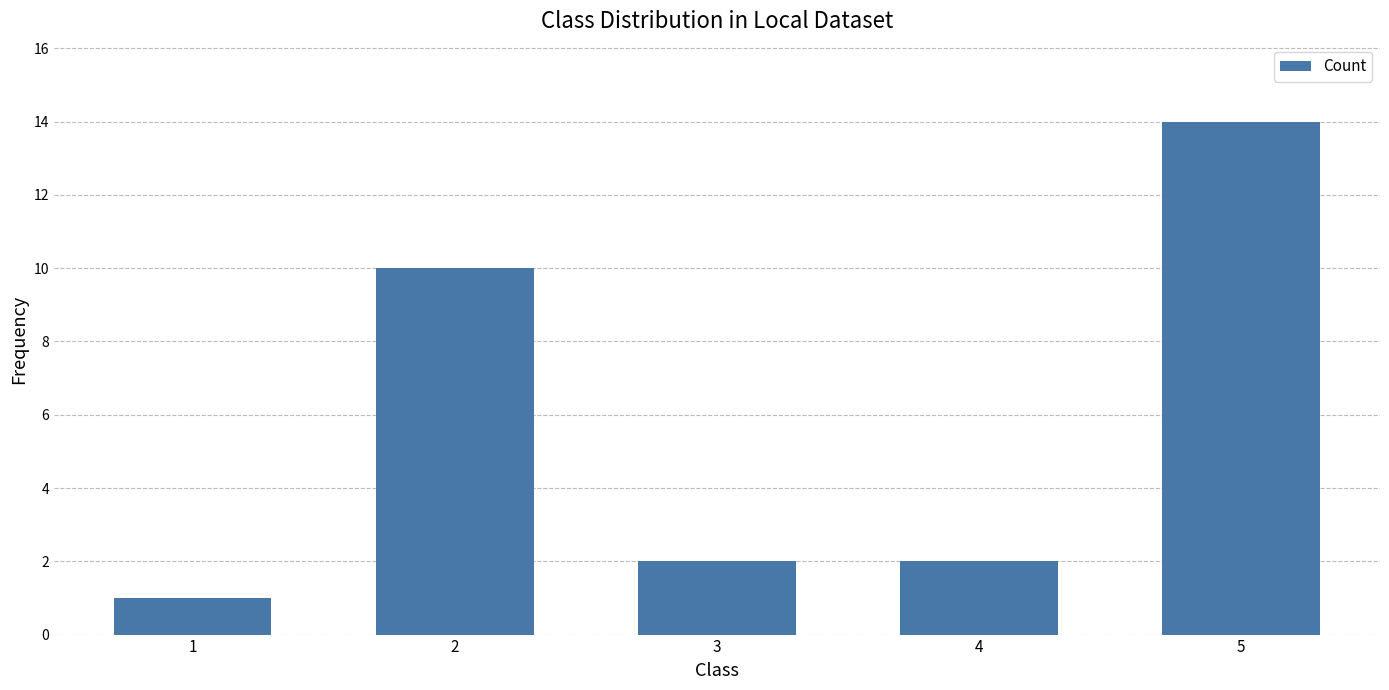

What is the difference between the second highest and minimum values?

9